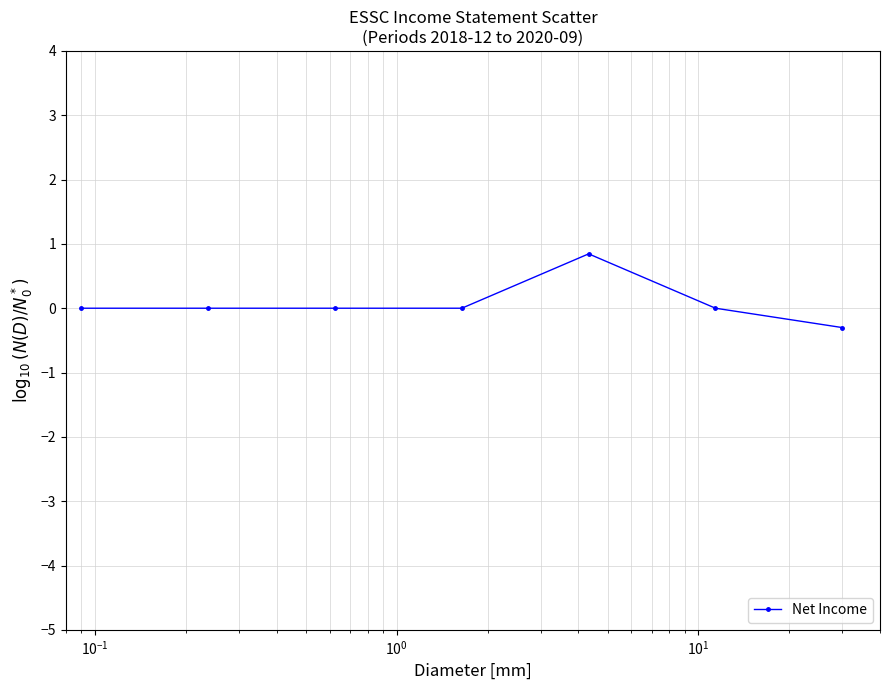

What is the maximum value shown in the chart?

0.8